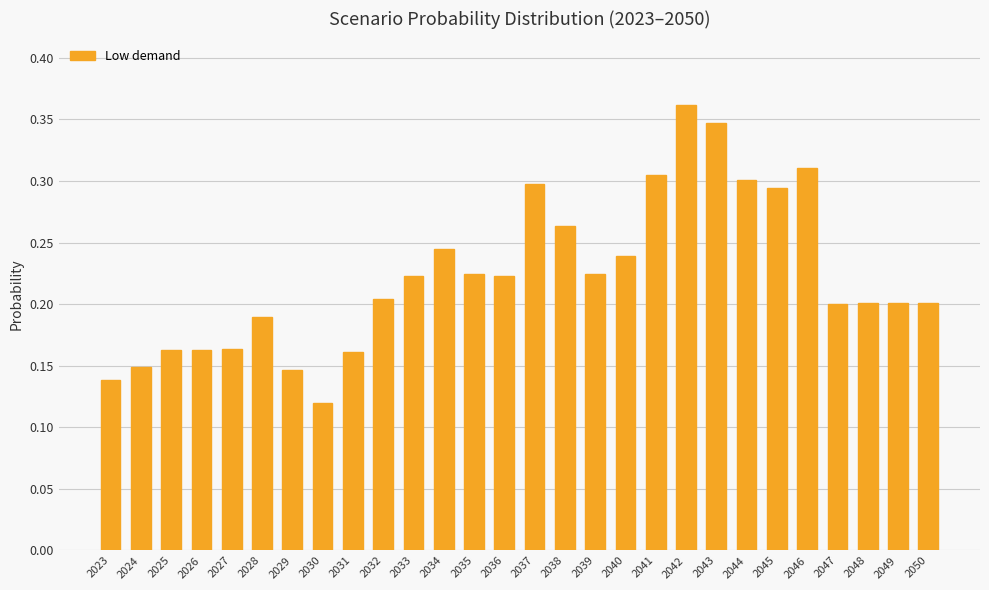

What is the change in value from 2028 to 2042?

+0.2